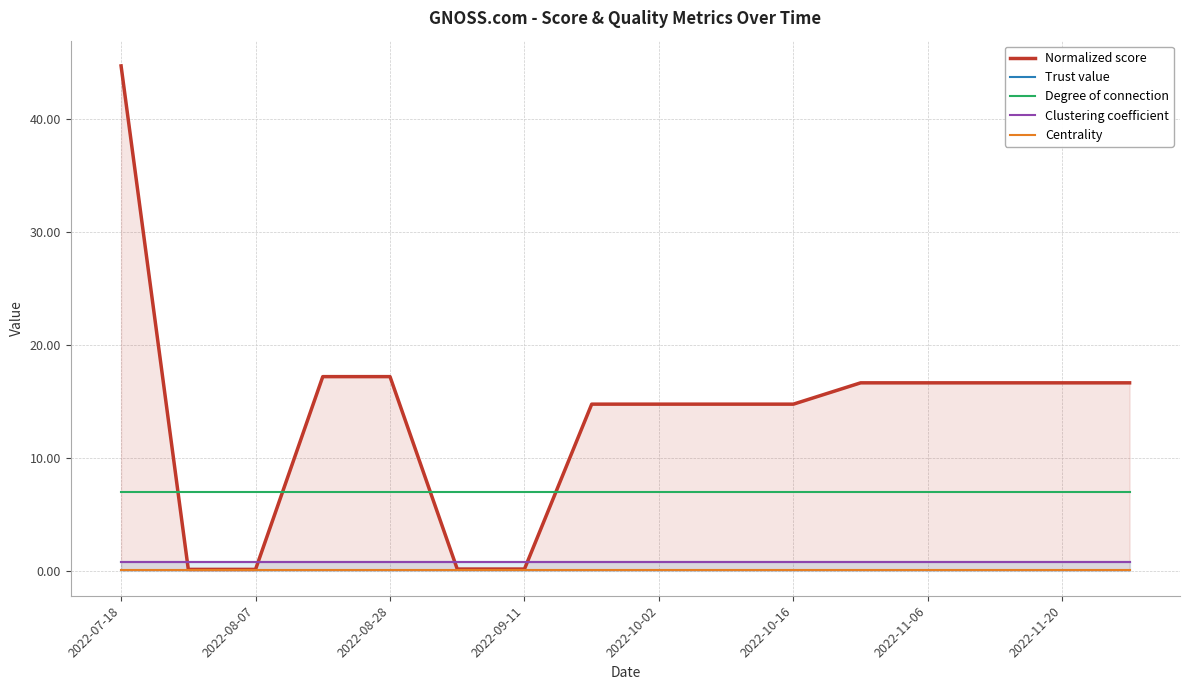

Which series has the largest total across all categories?

Normalized score